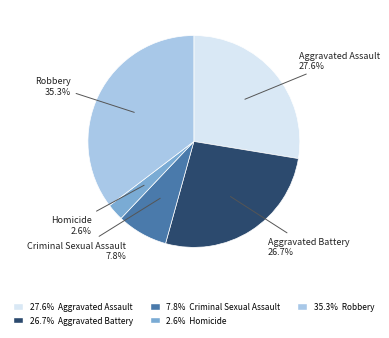

What portion of the pie excludes Homicide?

97.4%